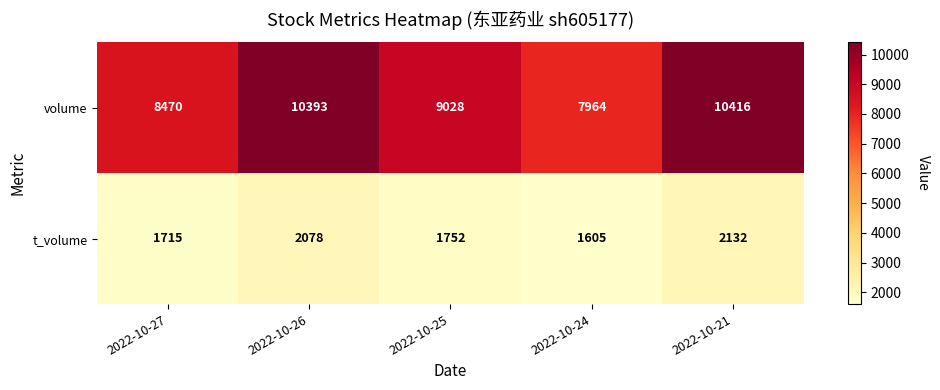

At how many categories does at least one series exceed 3479?

5